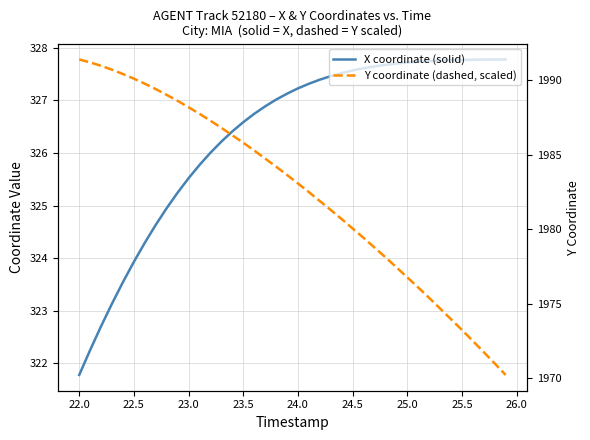

The value of X coordinate (solid) at 25.0 is 490.7. True or false?

False